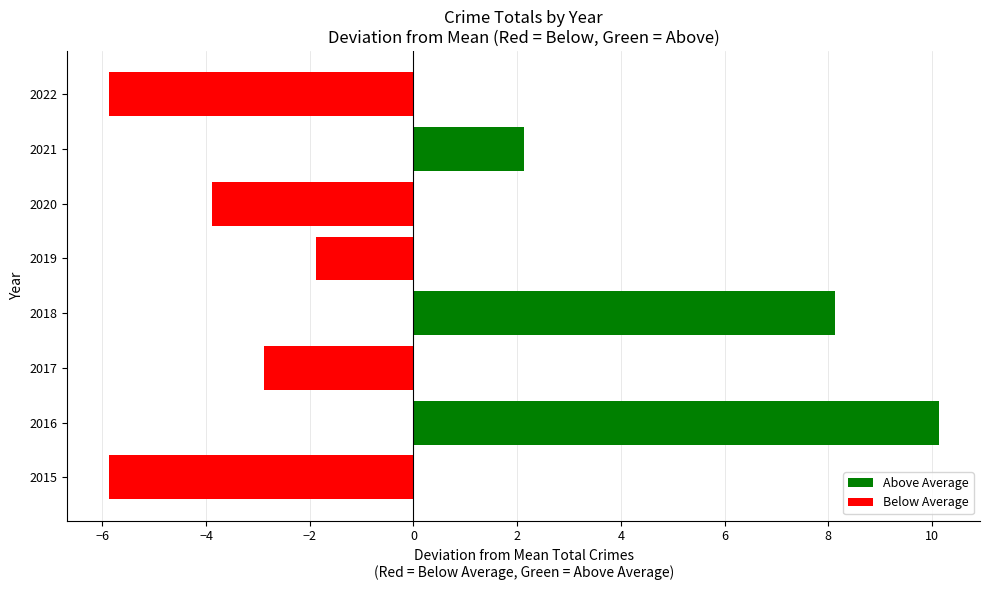

What is the difference between the values at 2021 and 2019?

4.0